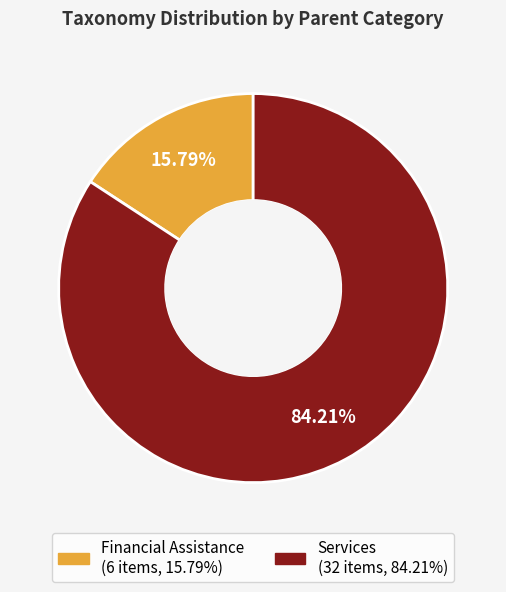

How many segments does this pie chart have?

2